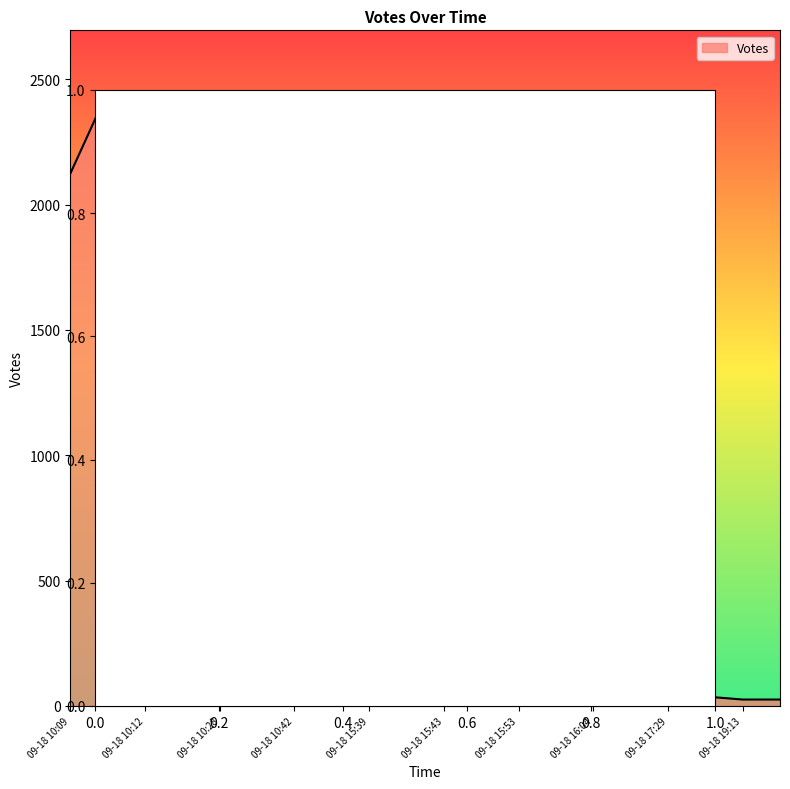

What is the maximum value shown in the chart?

2451